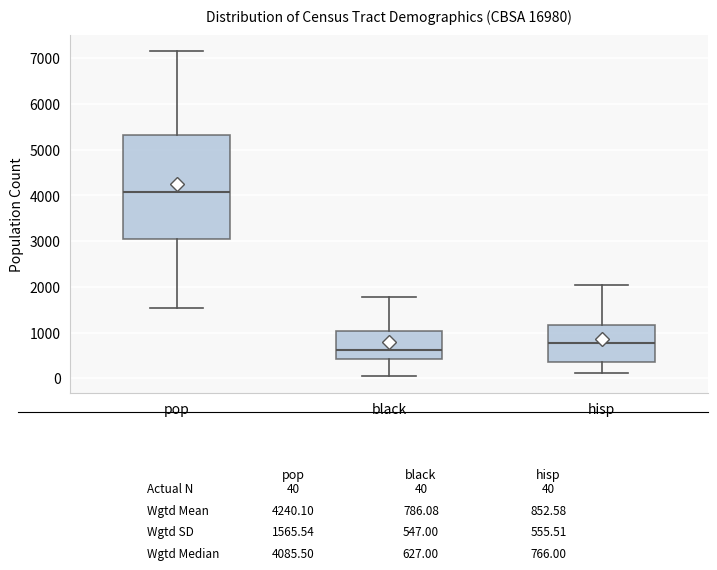

Which box is the tallest, from its lower edge to its upper edge?

pop